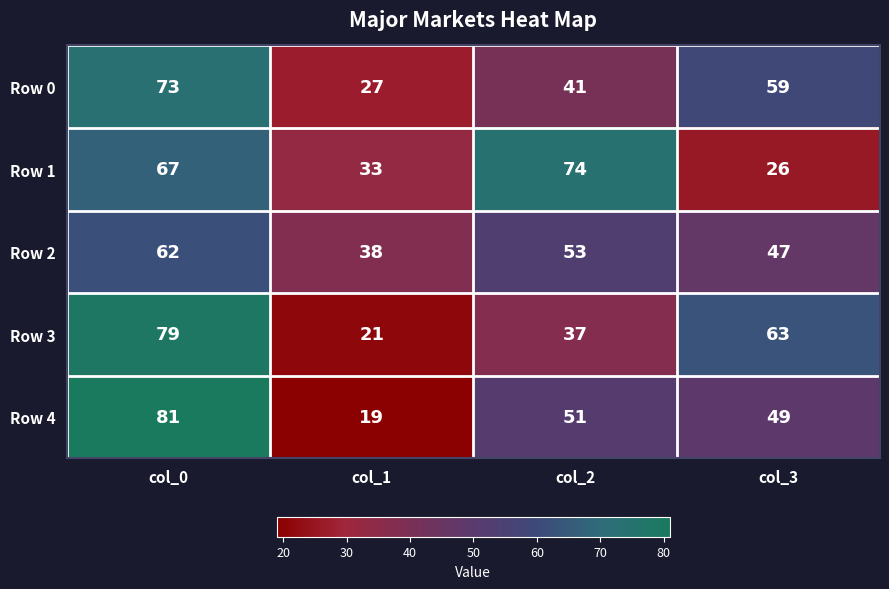

What is the sum of all Row 2 values?

200